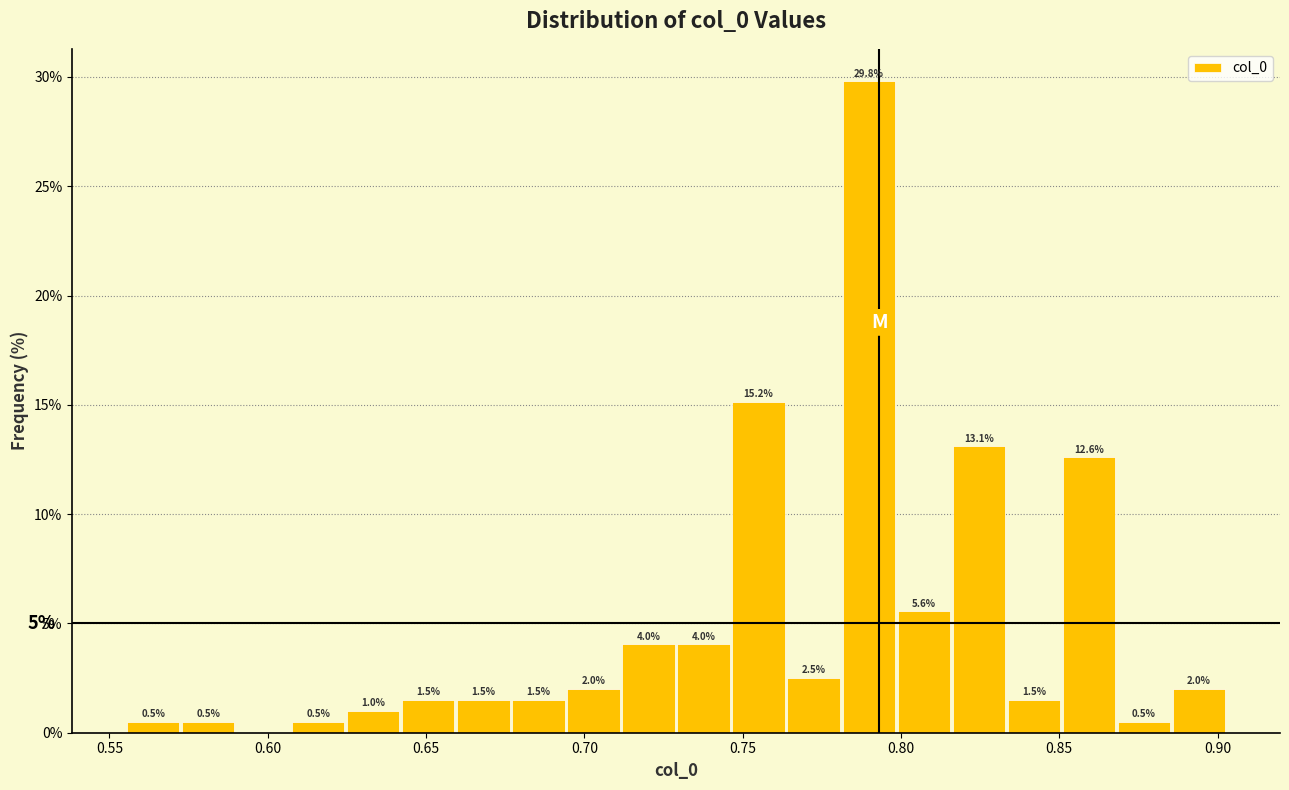

Read against the x-axis, roughly where is the centre of the tallest bar?

0.790